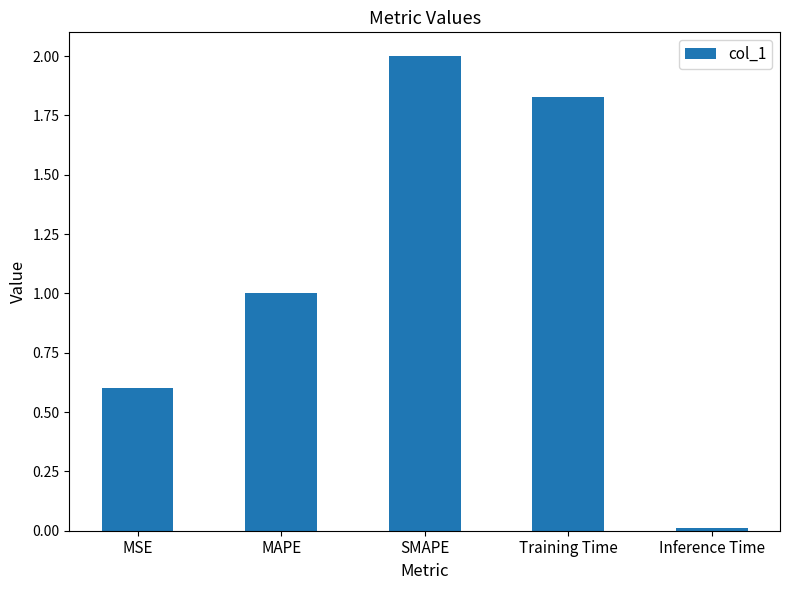

Between MAPE and Training Time, which is larger?

Training Time